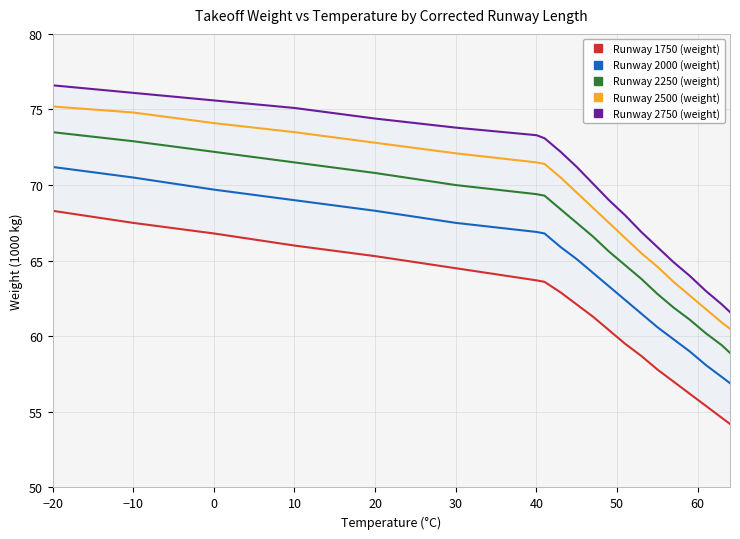

How many series are shown in this chart?

5